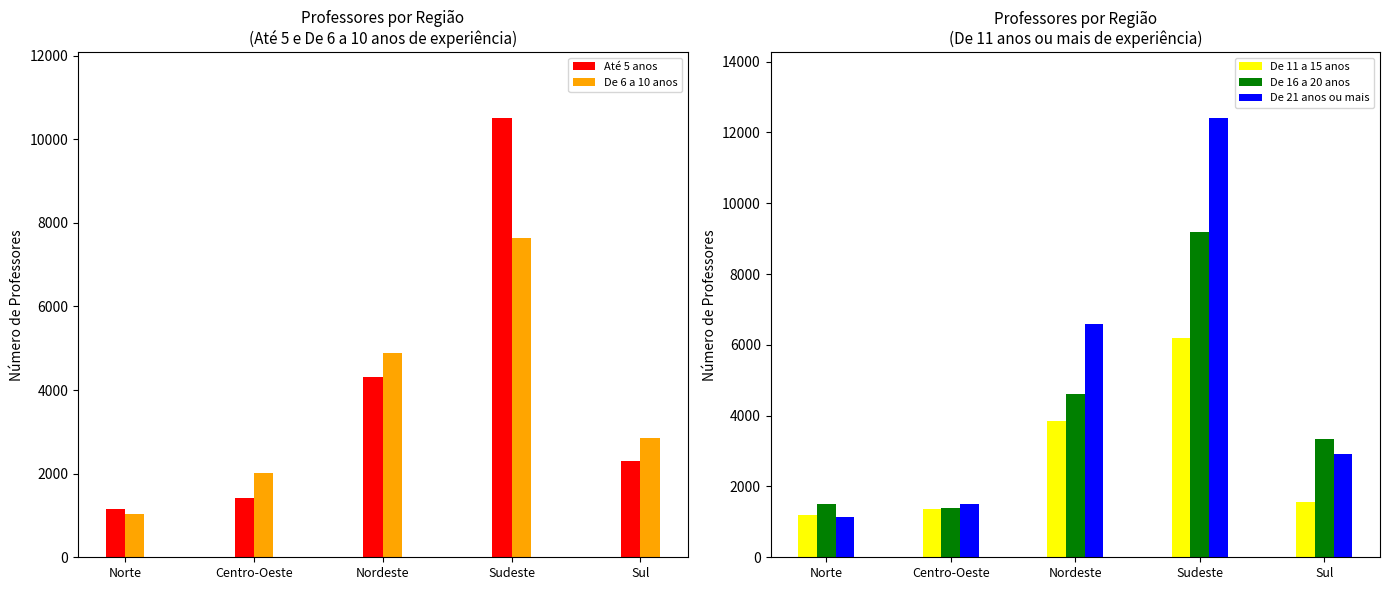

At which category does the chart reach its peak across all series?

Sudeste